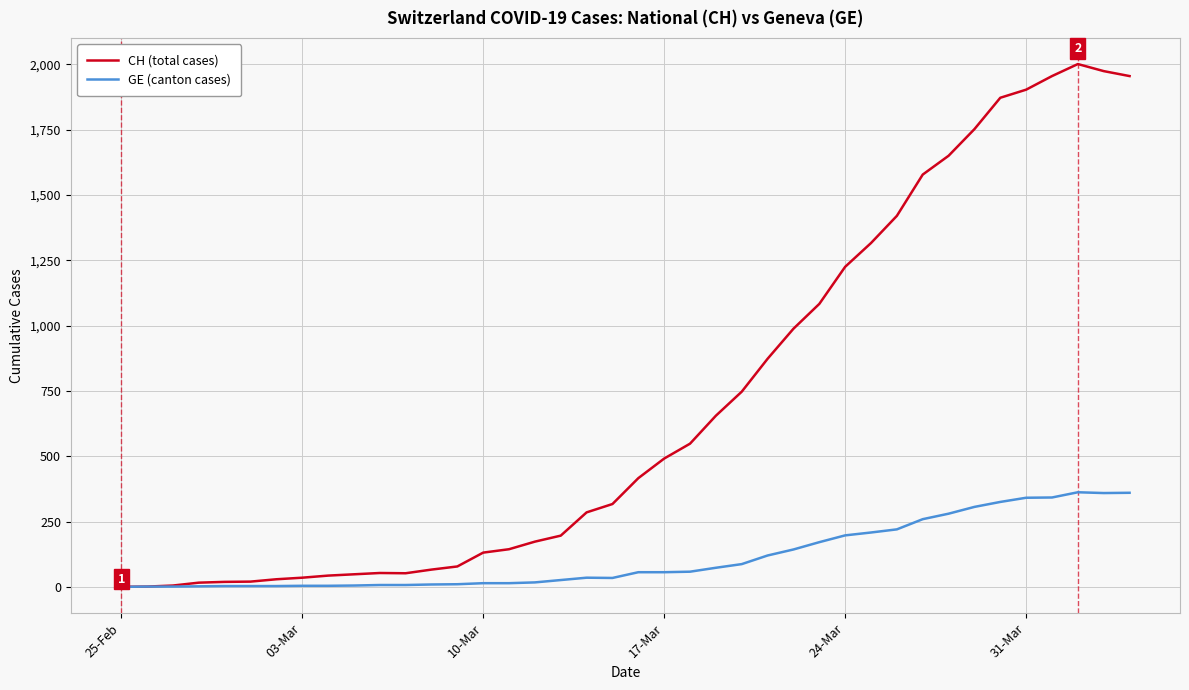

What is the highest value of the GE (canton cases) series?

362